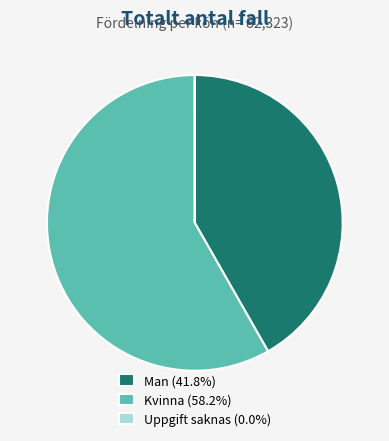

Does any single category account for the majority?

Yes